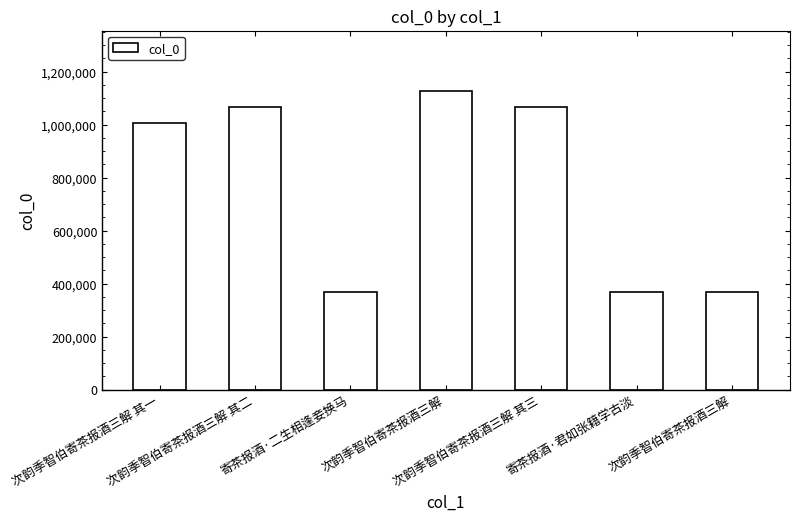

List the labels in order of value, smallest first.

寄茶报酒·二生相逢妾换马, 次韵季智伯寄茶报酒三解, 寄茶报酒·君如张籍学古淡, 次韵季智伯寄茶报酒三解 其一, 次韵季智伯寄茶报酒三解 其二, 次韵季智伯寄茶报酒三解 其三, 次韵季智伯寄茶报酒三解